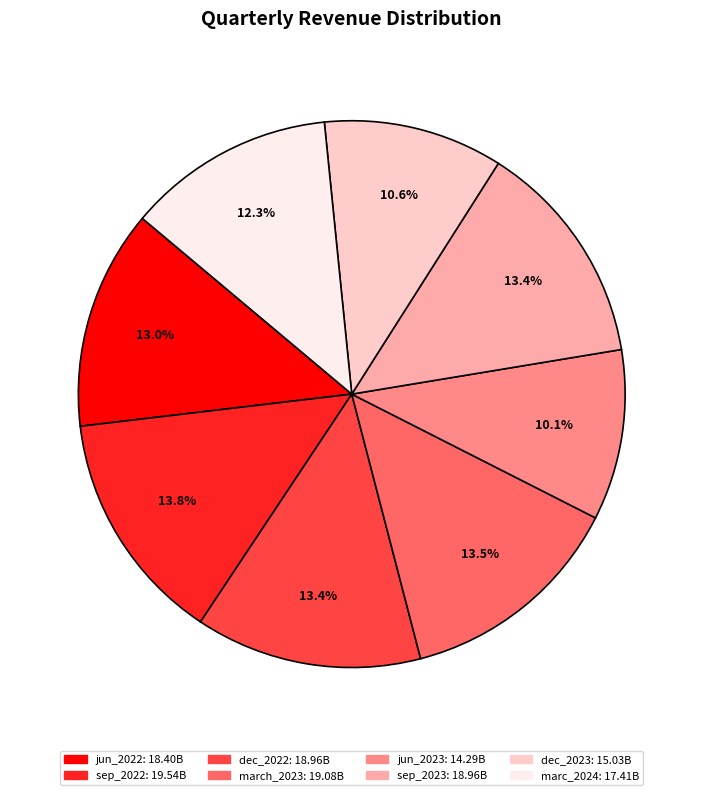

To the nearest percent, what is the combined percentage of marc_2024 and dec_2022?

26%